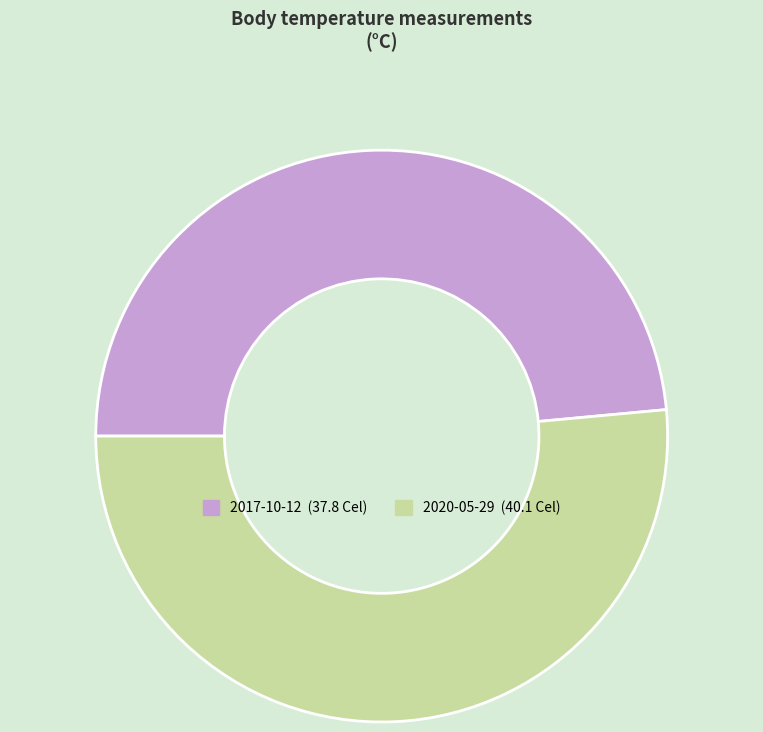

Is there a majority slice in this chart?

Yes